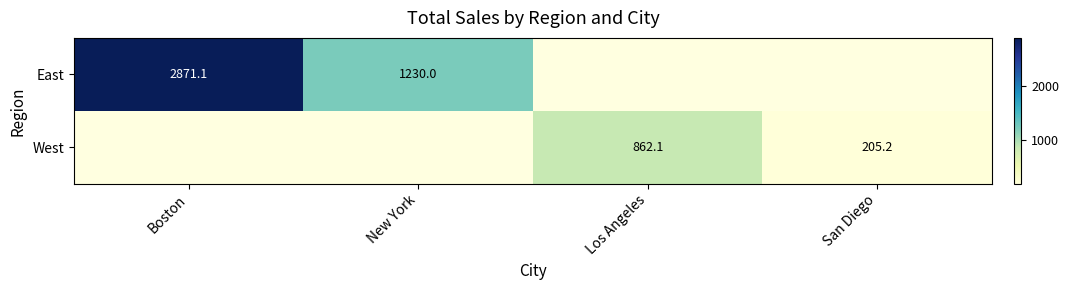

What value does the East series have at Boston?

2871.1